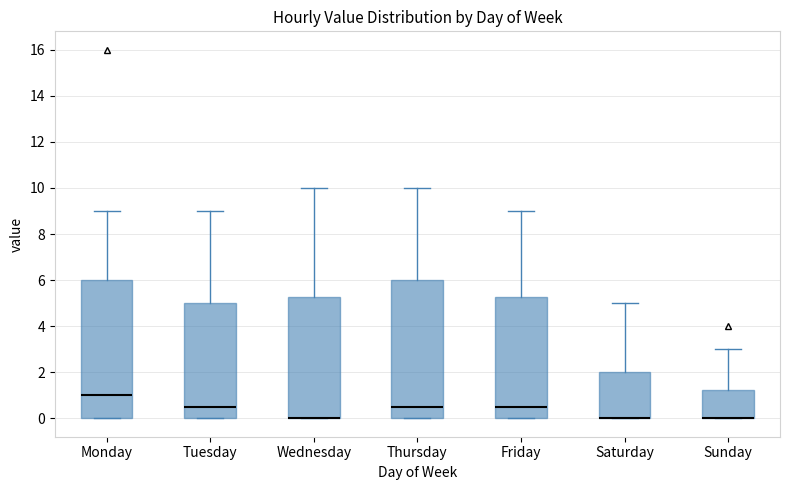

Reading left to right, read every box against the y-axis: the position of its median line, the range the box covers, and the ends of its whiskers. The values are not printed on the chart, so give them approximately, as read against the axis.

Monday: median 1.0, box 0.0 to 6.0, whiskers 0.0 to 9.0
Tuesday: median 0.6, box 0.0 to 5.0, whiskers 0.0 to 9.0
Wednesday: median 0.0 (drawn on the box's lower edge), box 0.0 to 5.2, whiskers 0.0 to 10.0
Thursday: median 0.6, box 0.0 to 6.0, whiskers 0.0 to 10.0
Friday: median 0.6, box 0.0 to 5.2, whiskers 0.0 to 9.0
Saturday: median 0.0 (drawn on the box's lower edge), box 0.0 to 2.0, whiskers 0.0 to 5.0
Sunday: median 0.0 (drawn on the box's lower edge), box 0.0 to 1.2, whiskers 0.0 to 3.0